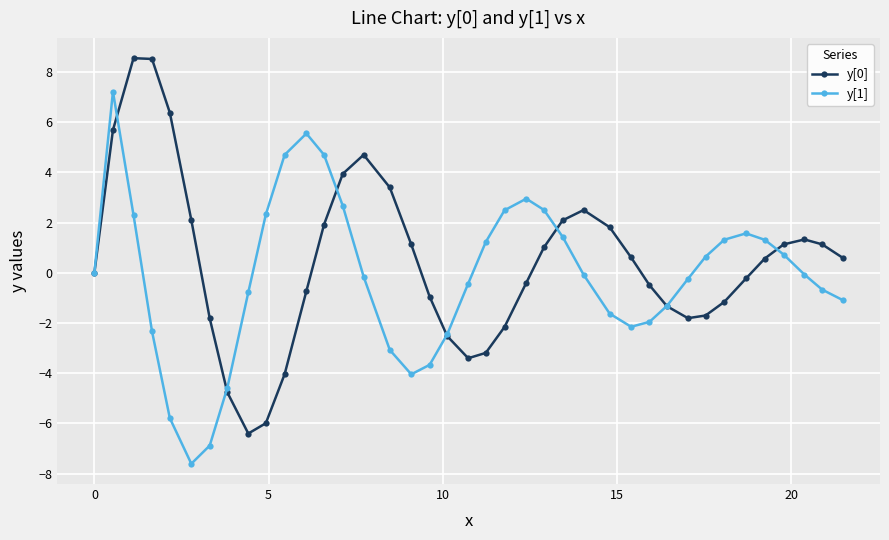

Count the number of data series in this chart.

2